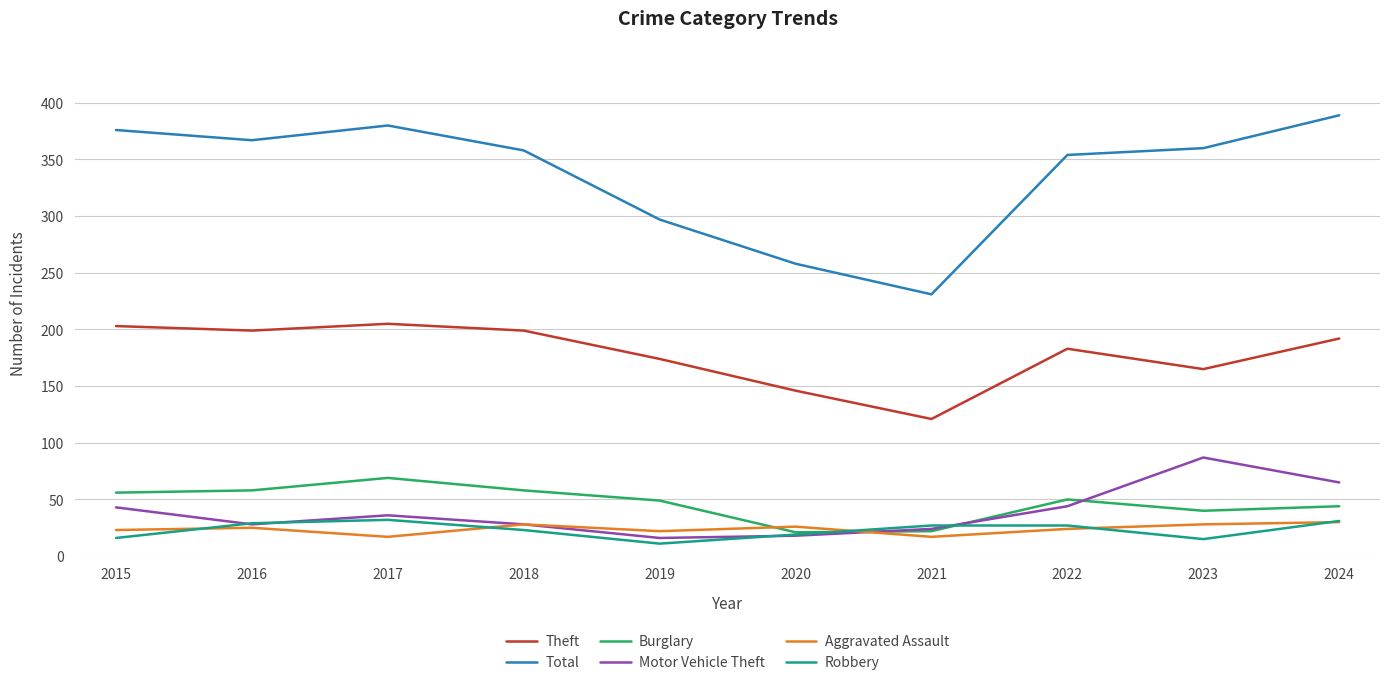

Is the value of Aggravated Assault at 2021 greater than the value of Burglary at 2024?

No